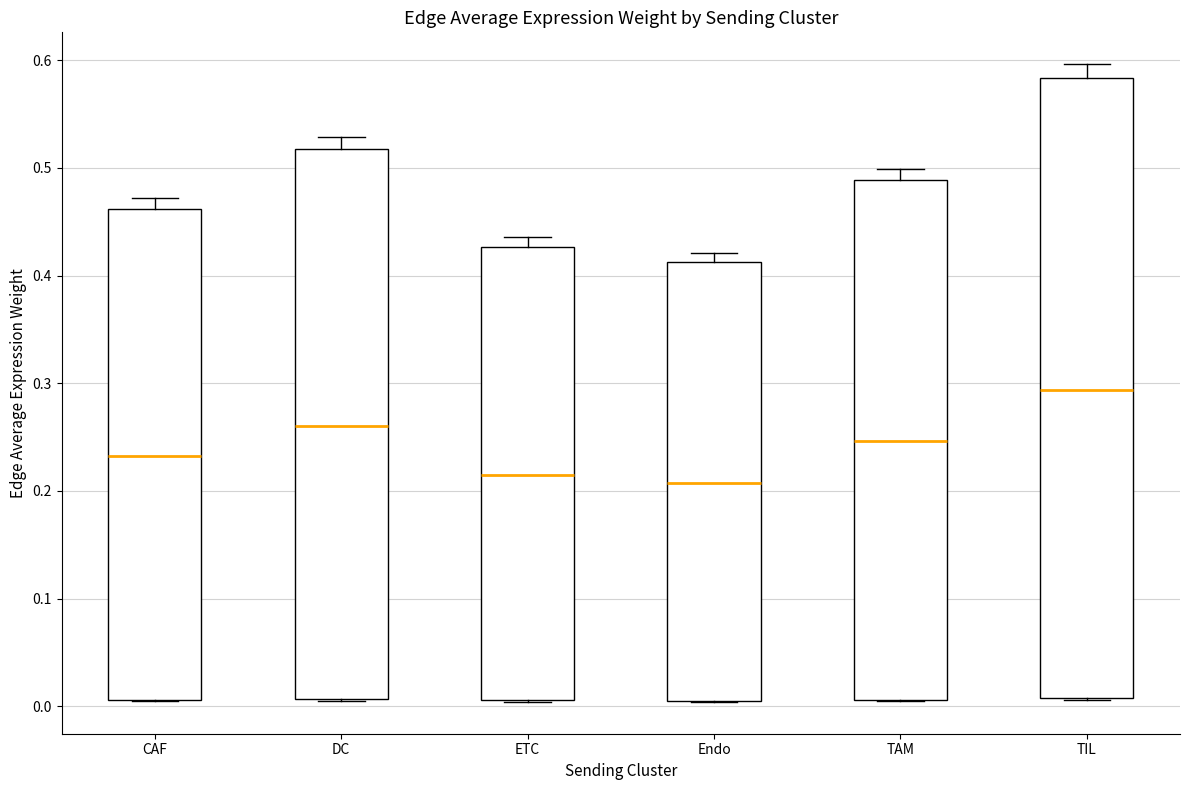

Reading left to right, read every box against the y-axis: the position of its median line, the range the box covers, and the ends of its whiskers. The values are not printed on the chart, so give them approximately, as read against the axis.

CAF: median 0.23, box 0.01 to 0.46, whiskers 0.00 to 0.47
DC: median 0.26, box 0.01 to 0.52, whiskers 0.01 to 0.53
ETC: median 0.21, box 0.01 to 0.43, whiskers 0.00 to 0.44
Endo: median 0.21, box 0.01 to 0.41, whiskers 0.00 to 0.42
TAM: median 0.25, box 0.01 to 0.49, whiskers 0.00 to 0.50
TIL: median 0.29, box 0.01 to 0.58, whiskers 0.01 to 0.60